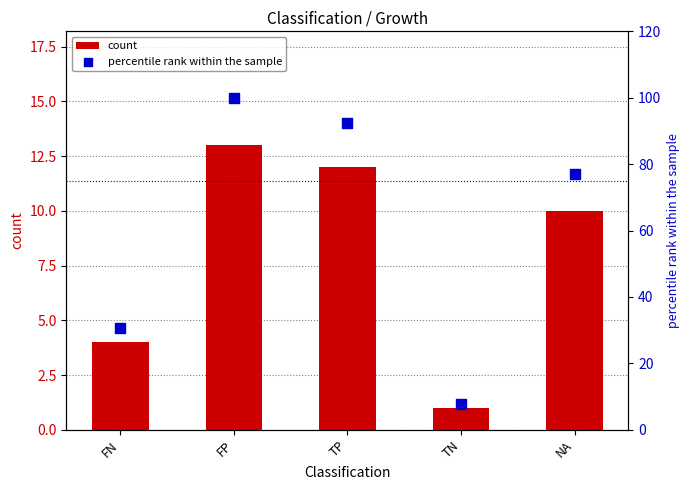

What are all the series names shown in the legend?

count, percentile rank within the sample